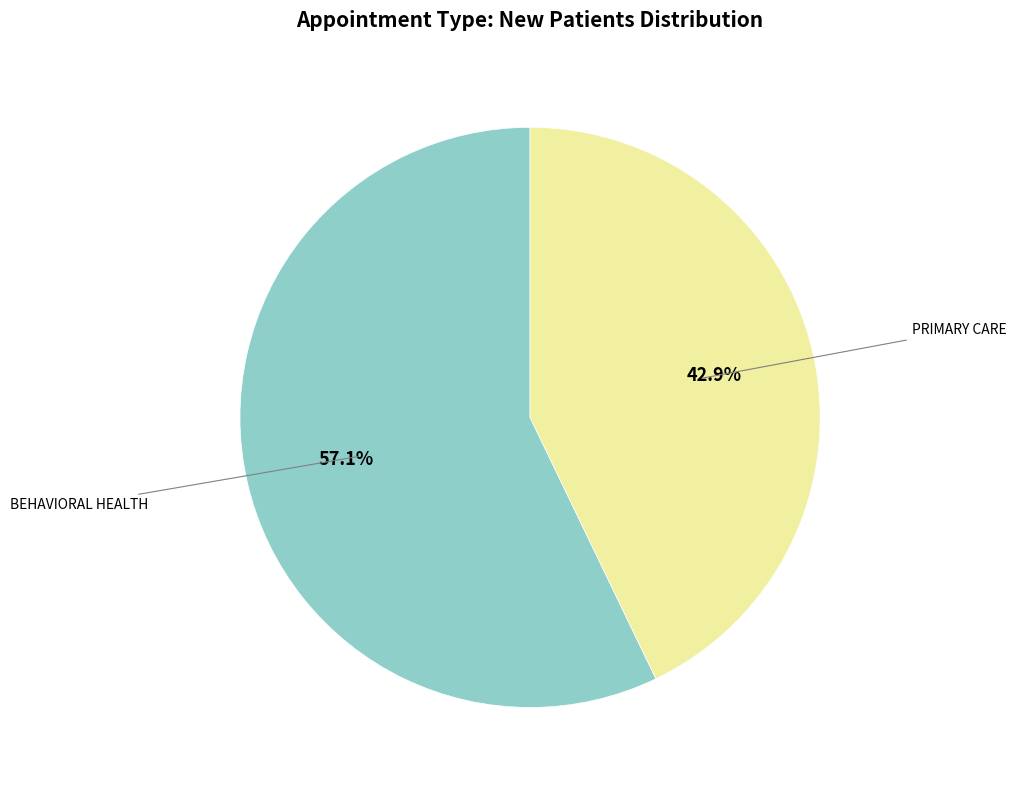

How many slices are in this pie chart?

2